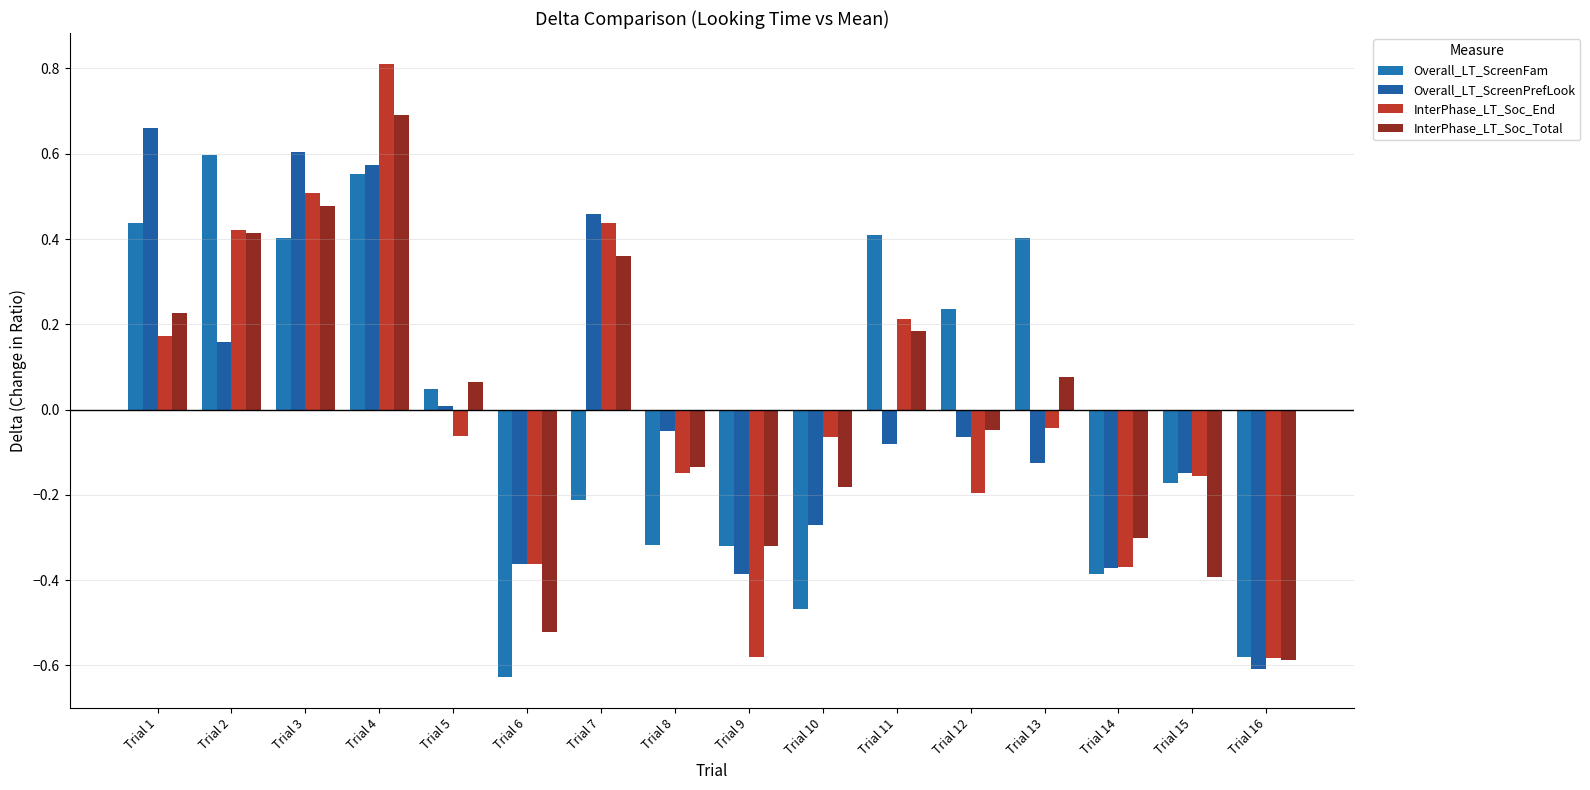

What is the difference between the second highest and second lowest values in the InterPhase_LT_Soc_Total series?

1.0